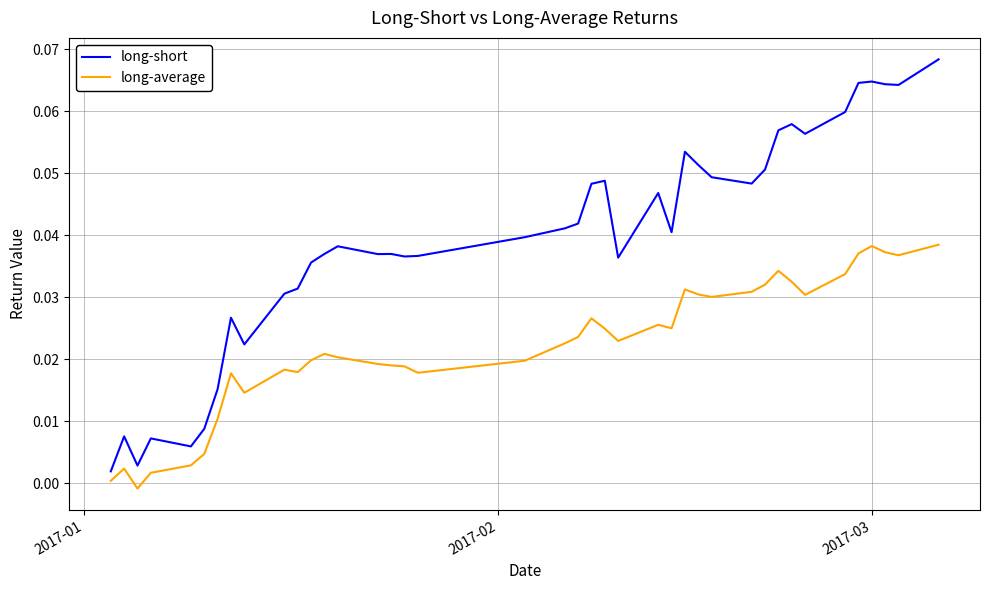

True or false: long-average and long-short intersect in this chart.

False